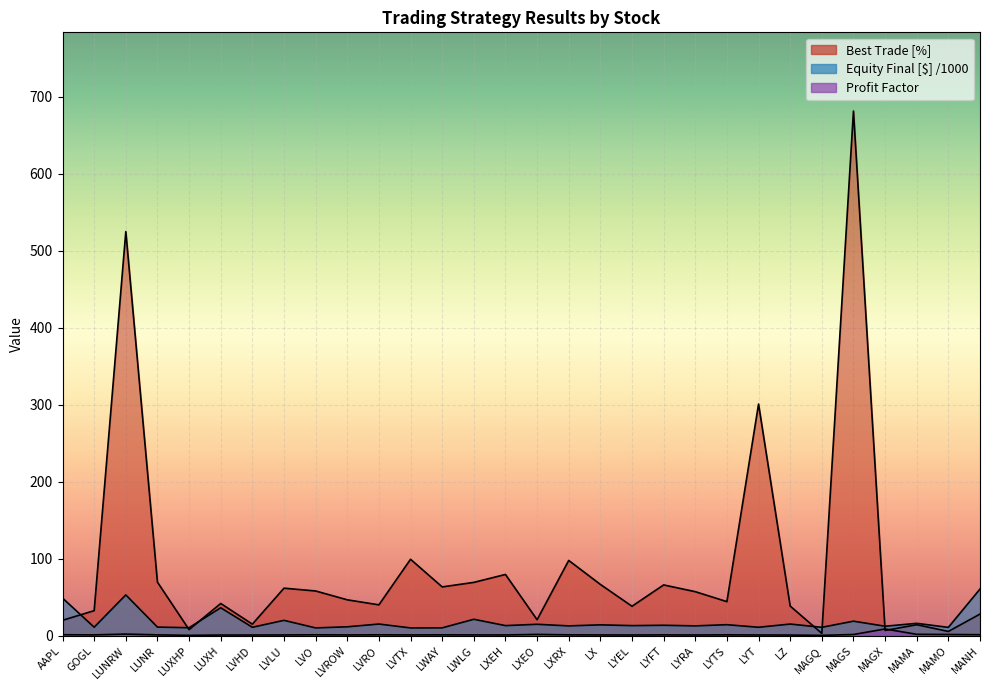

True or false: Profit Factor has a value of 1.6 at LXRX.

False